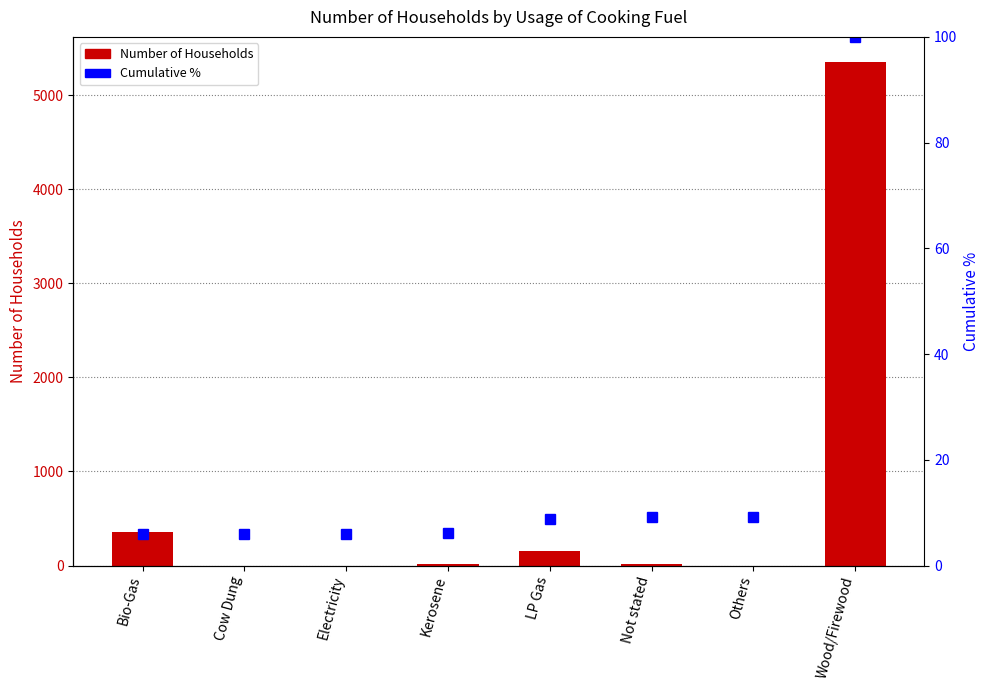

Are the bars grouped side by side (vs. stacked)?

Yes